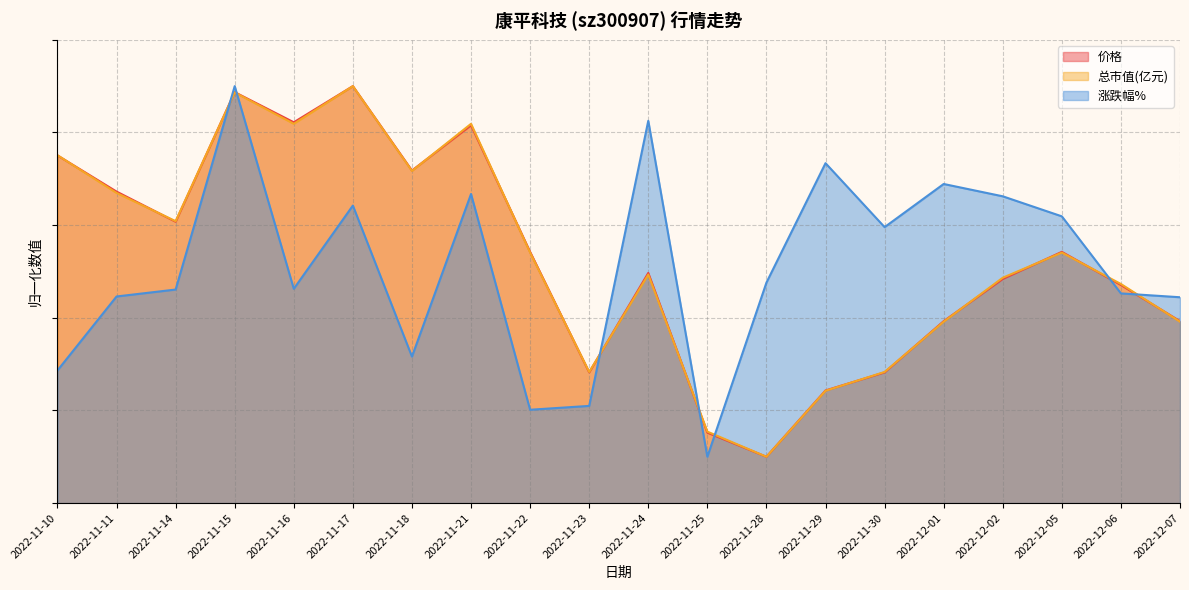

At which label does 总市值(亿元) reach its minimum?

2022-11-28